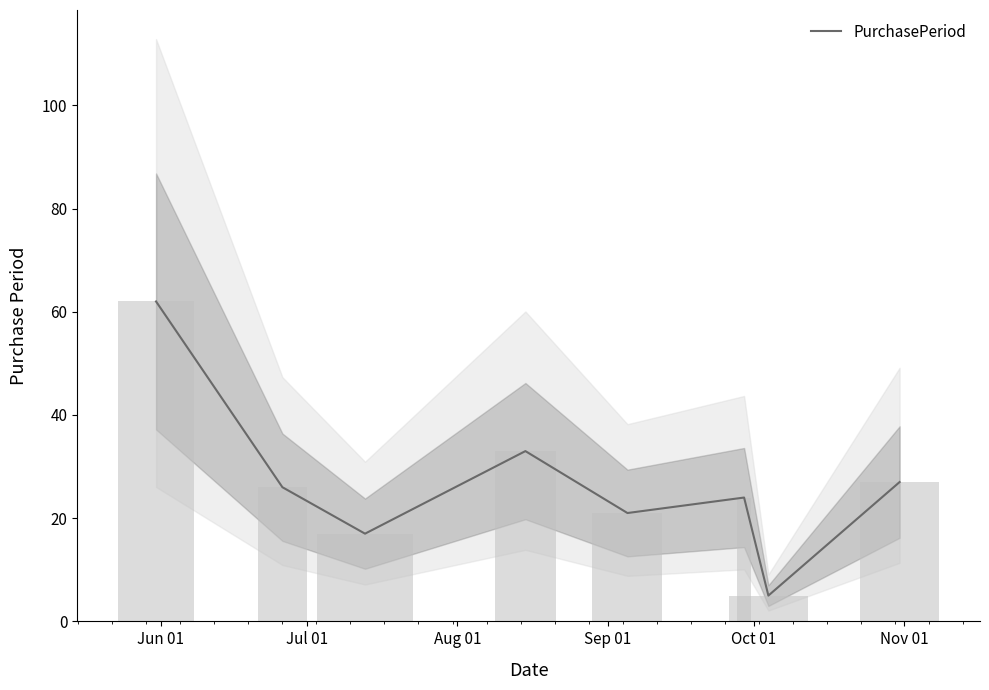

What is the sum of the values at Oct 01 and Aug 01?

38